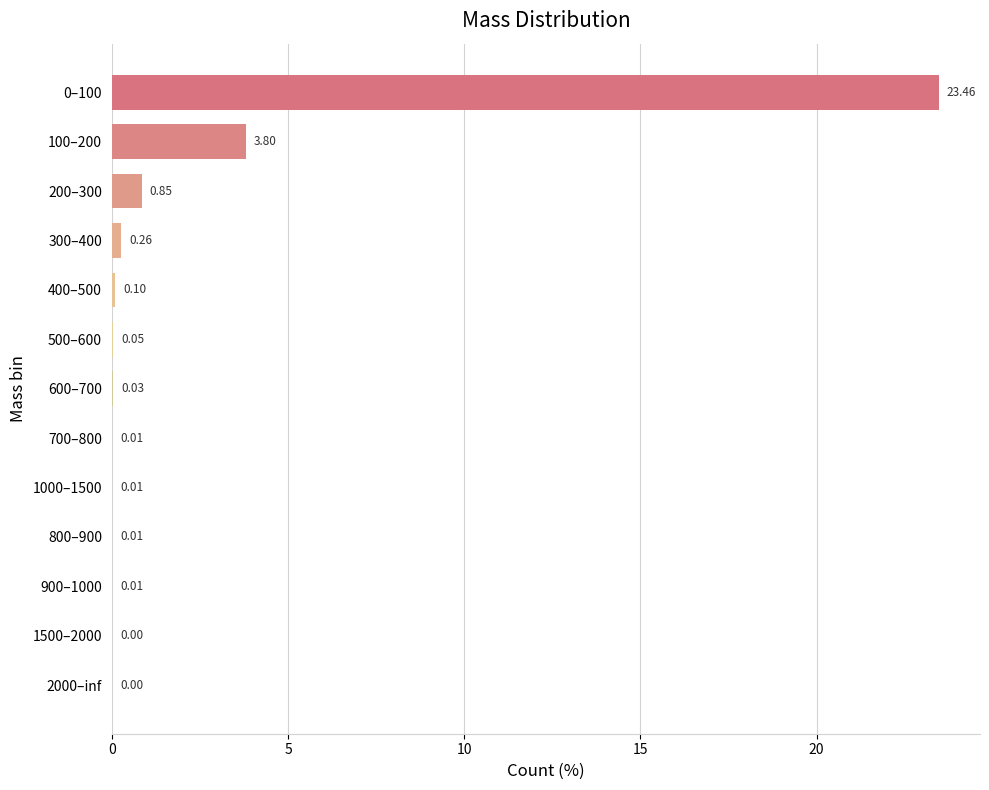

Between 600–700 and 2000–inf, which is larger?

600–700